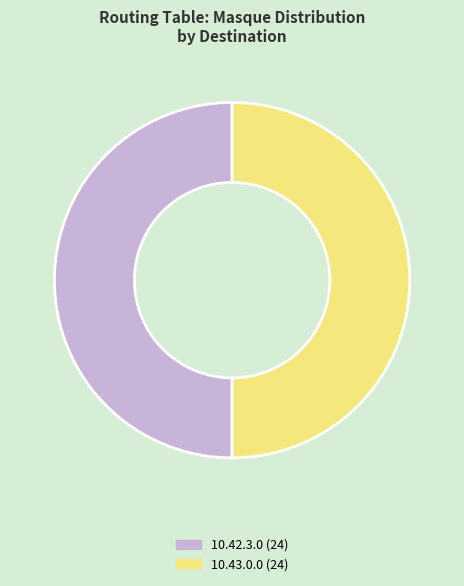

How many slices are in this pie chart?

2